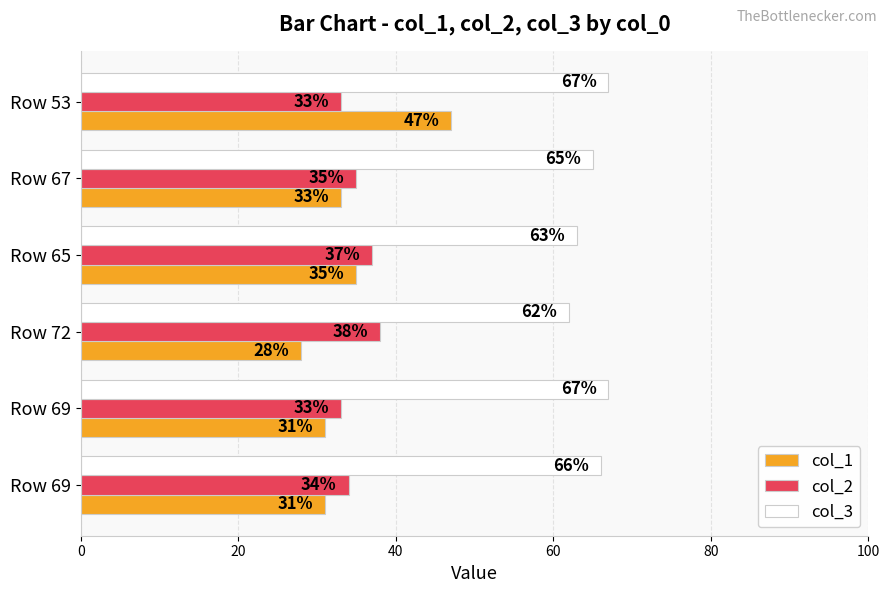

What are all the series names shown in the legend?

col_1, col_2, col_3